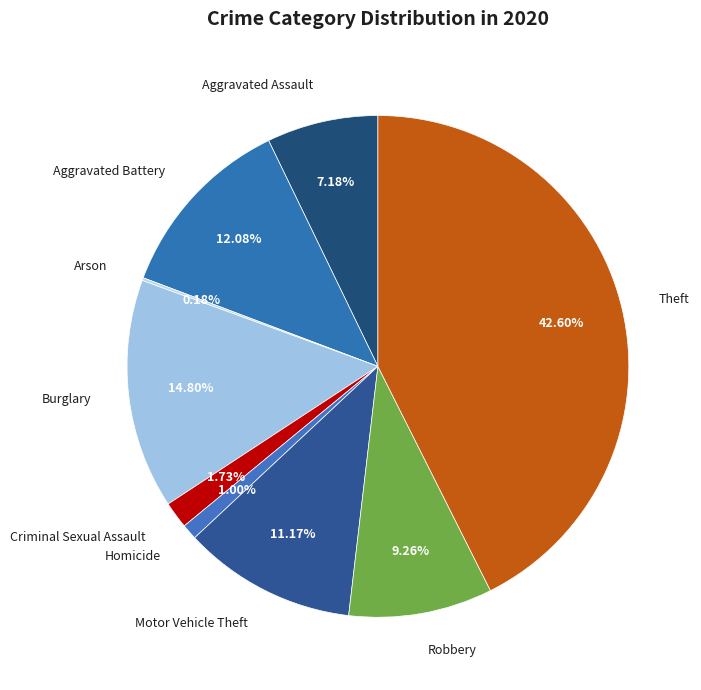

Does Theft account for over 50% of the chart?

No